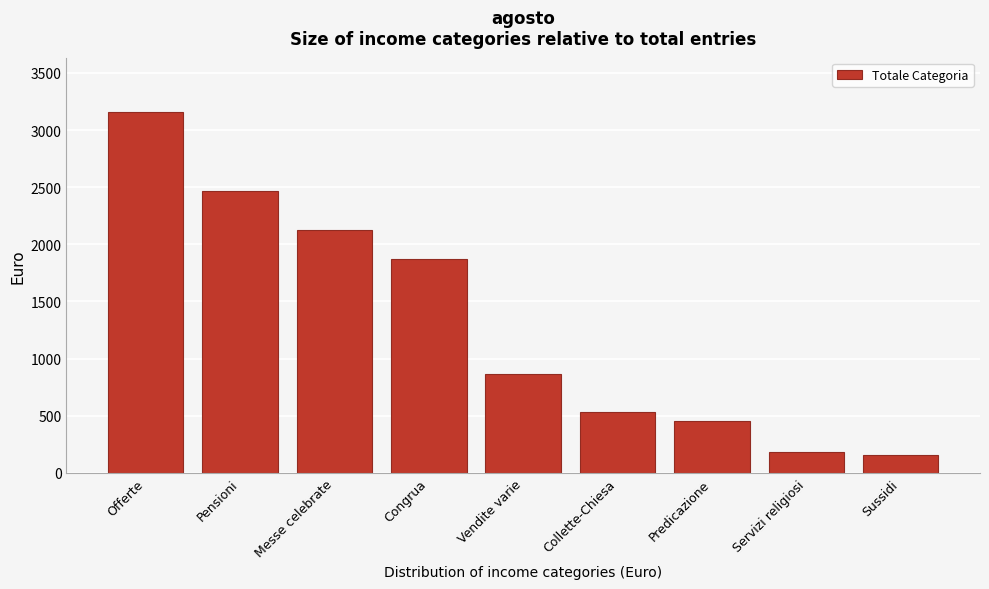

Reading left to right, what are all the values shown in this chart?

3160.0	2468.0	2130.0	1871.7	868.8	535.8	450.0	180.0	160.0